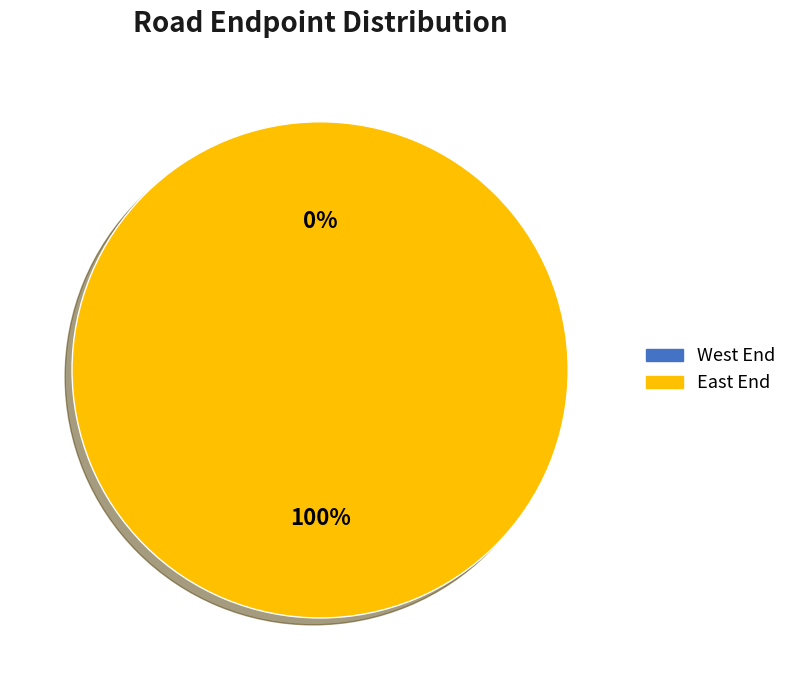

To the nearest percent, what is the difference between the largest and smallest slice percentages?

100%